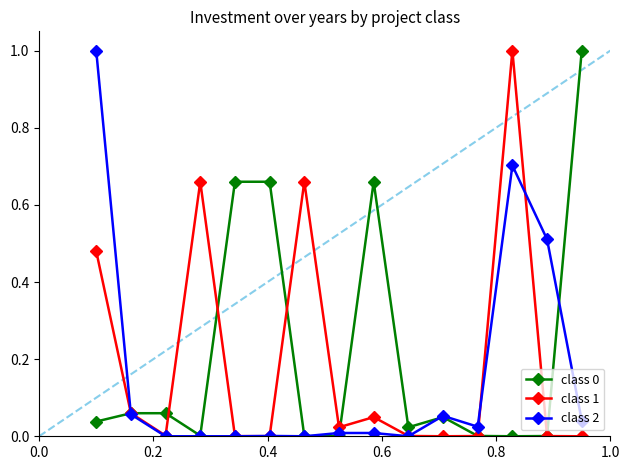

What is the maximum value for class 2?

1.0